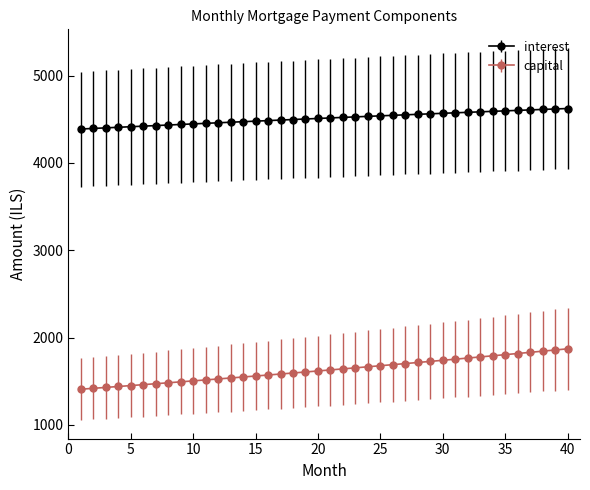

List the series in order of their peak value, lowest first.

capital, interest